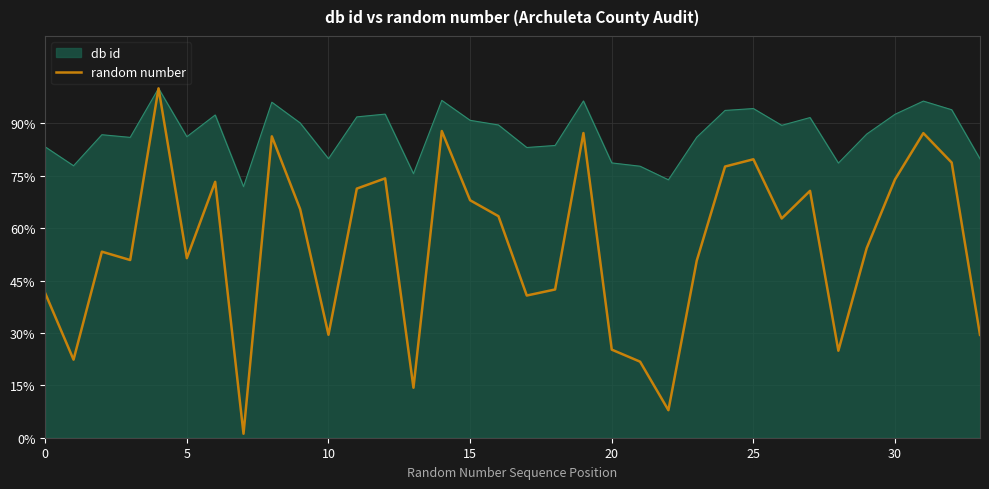

Which series has the largest total across all categories?

db id